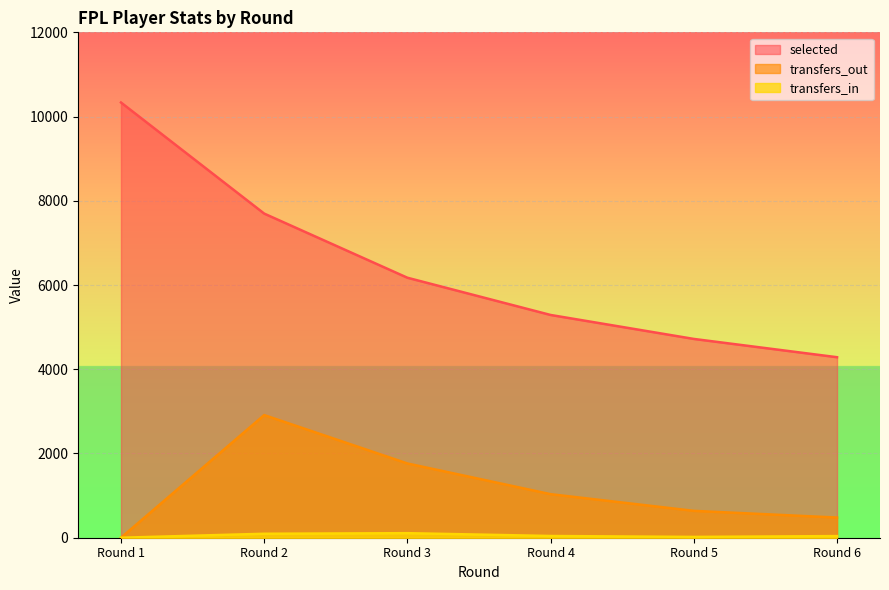

Where does the selected series first go above 6173?

Round 1